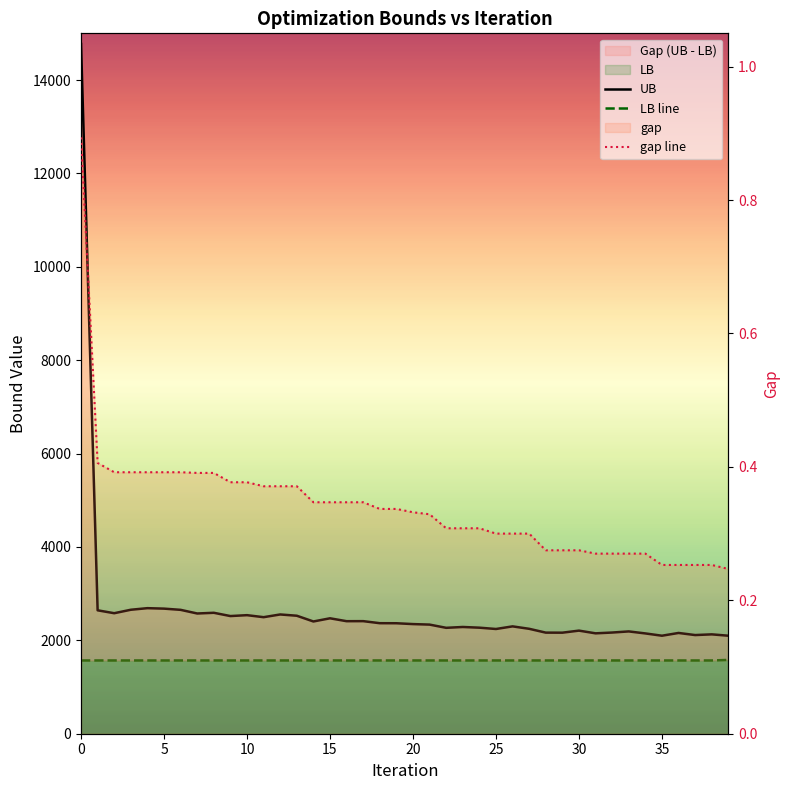

True or false: gap line has a value of 0.3 at 14.

True